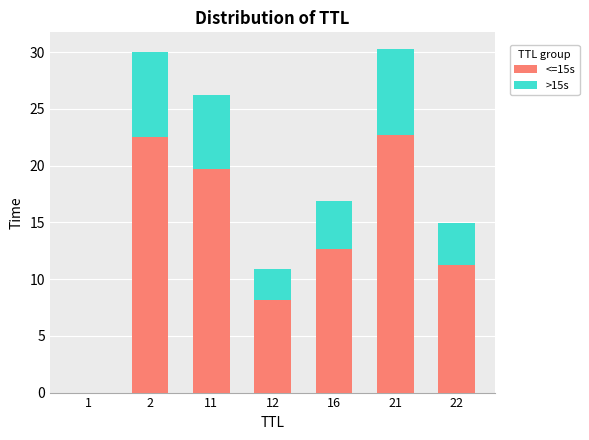

True or false: <=15s has a value of 3.5 at 16.

False